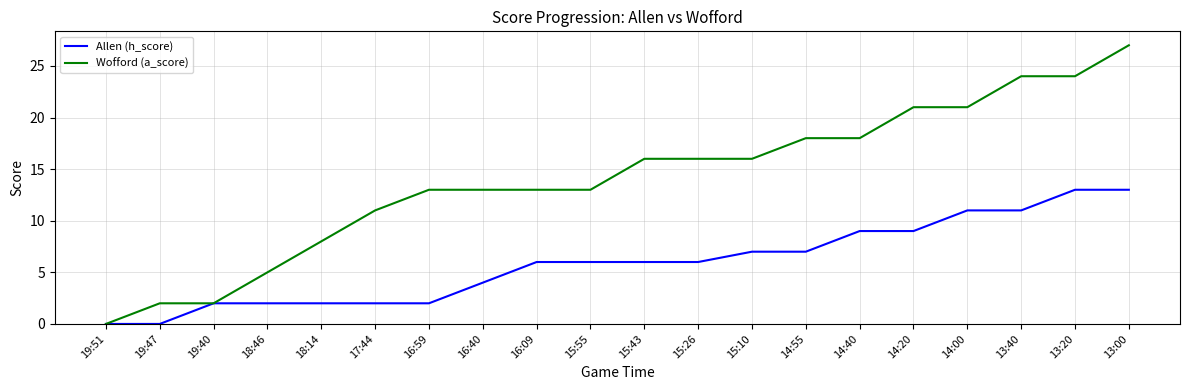

True or false: Allen (h_score) has a value of 11 at 14:00.

True